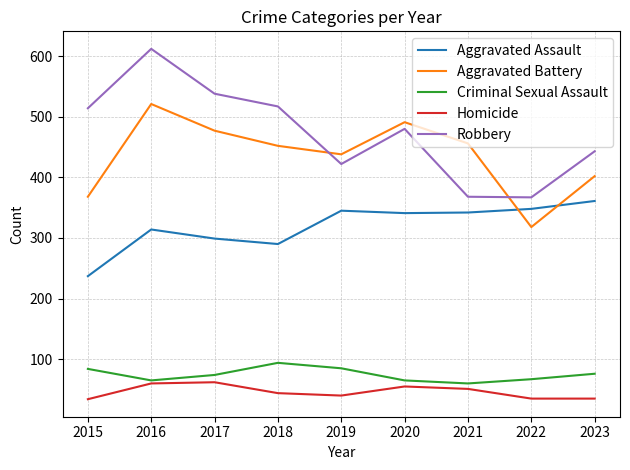

List the series in order of their peak value, highest first.

Robbery, Aggravated Battery, Aggravated Assault, Criminal Sexual Assault, Homicide